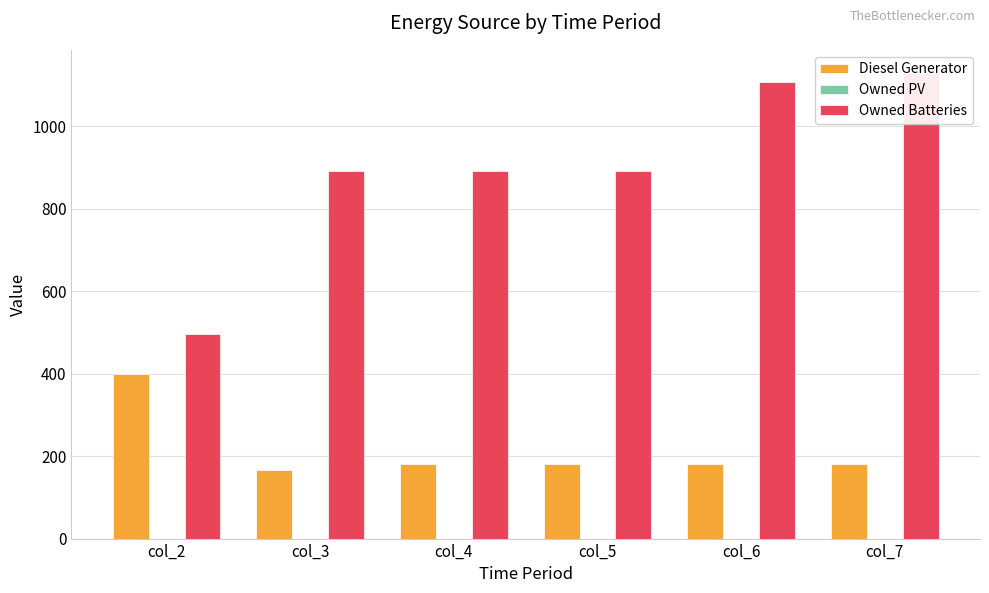

True or false: Diesel Generator has a value of 182 at col_7.

True